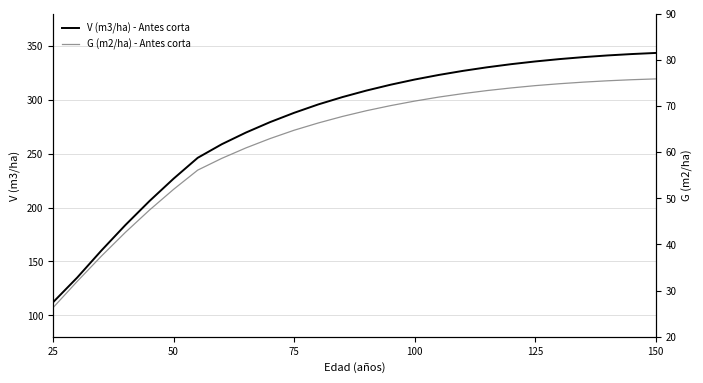

What is the value of the V (m3/ha) - Antes corta point at the 4th from the left?

183.8